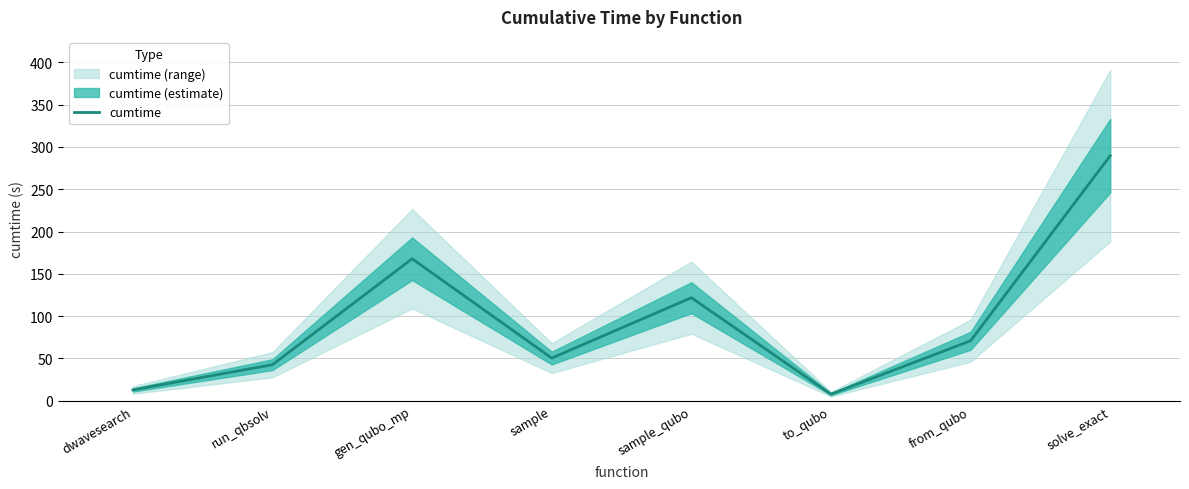

How many values are below 70?

4